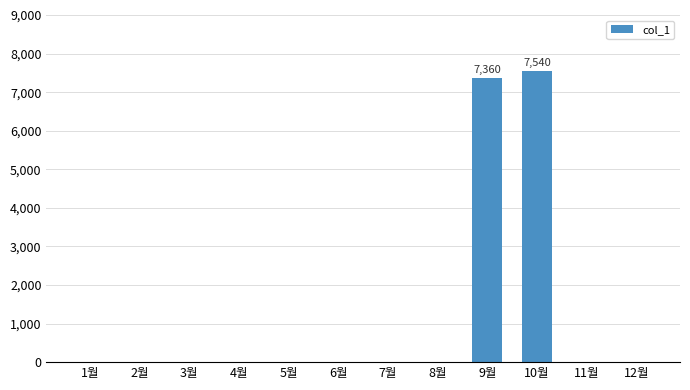

The value at 5월 is 0. True or false?

True